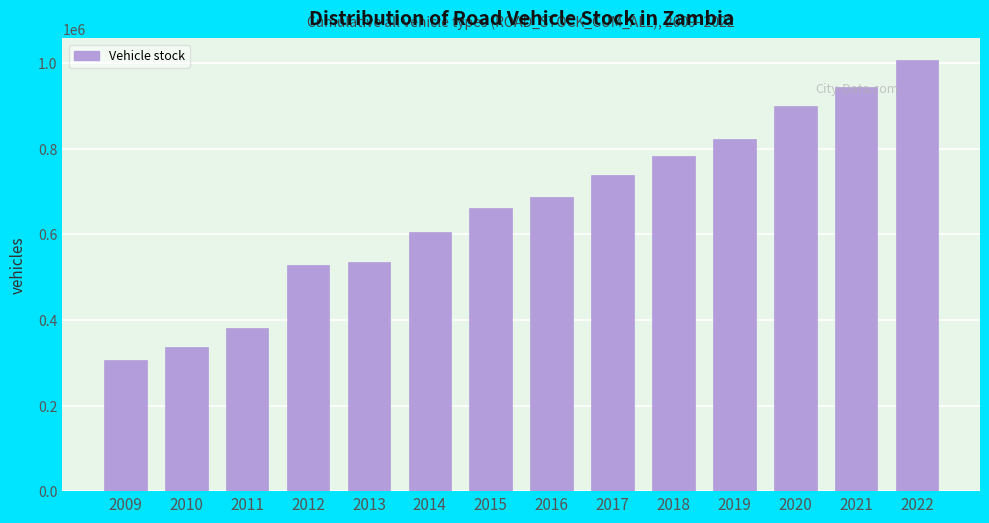

What is the difference between the values at 2009 and 2022?

700222